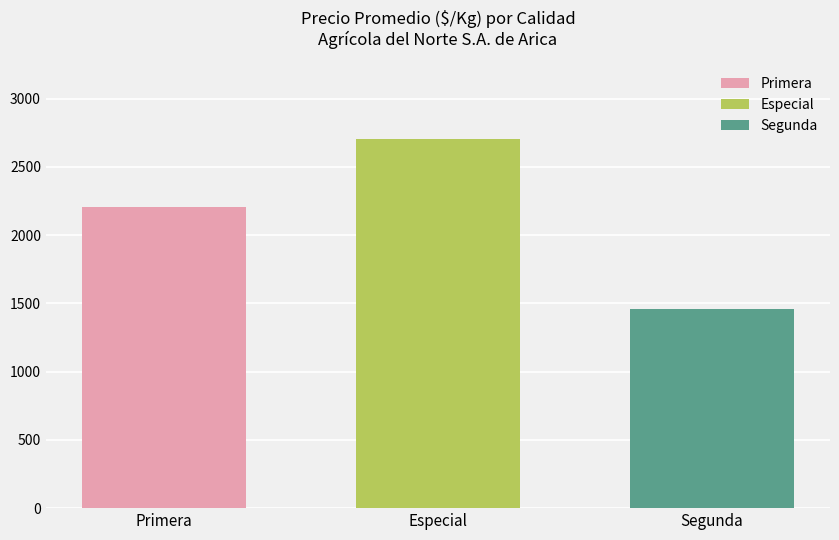

What is the minimum value for Segunda?

1462